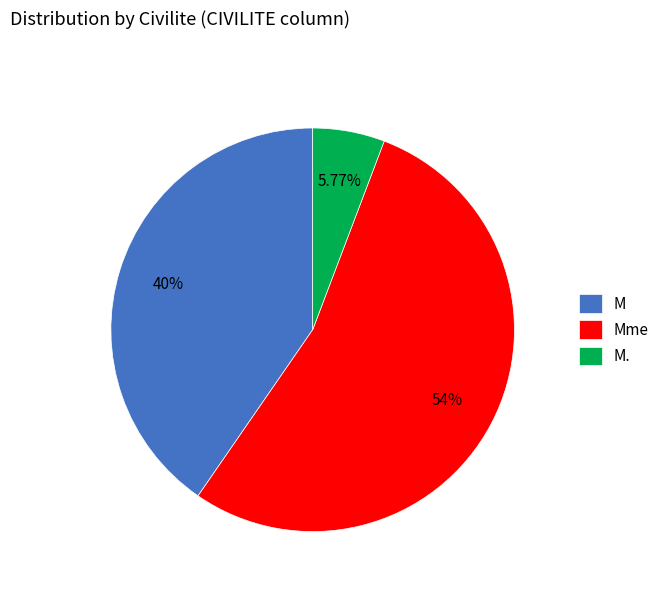

Count the number of slices in the pie.

3